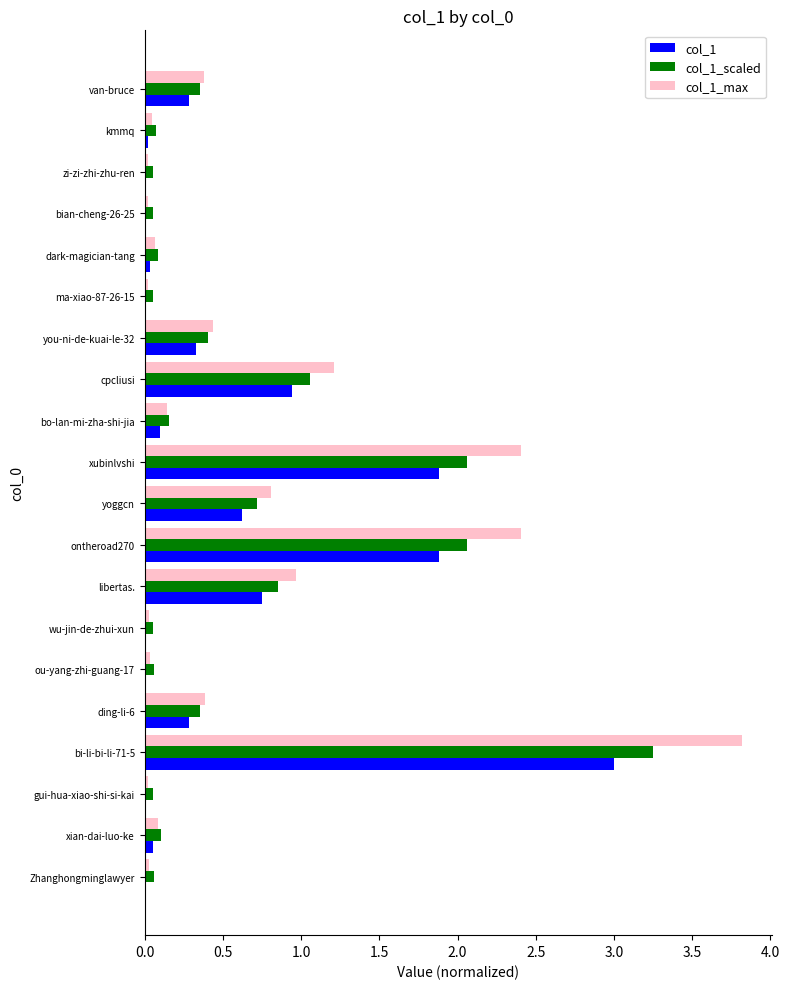

What is the average value of the col_1 series?

0.5